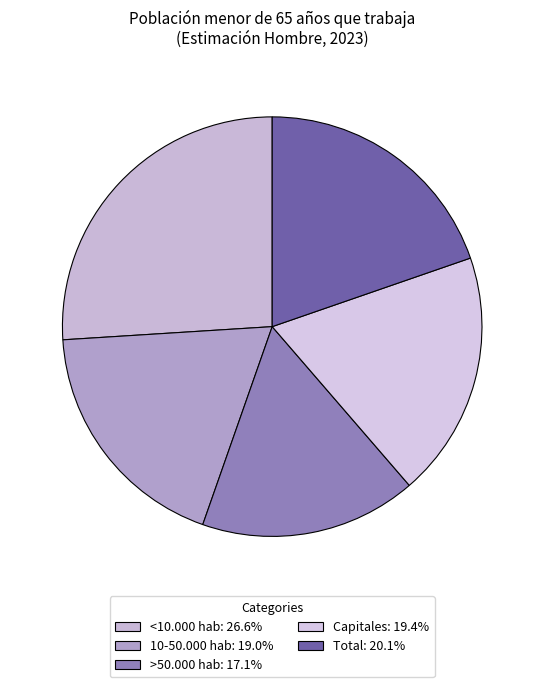

To the nearest percent, what is the difference between the largest and smallest slice percentages?

9%